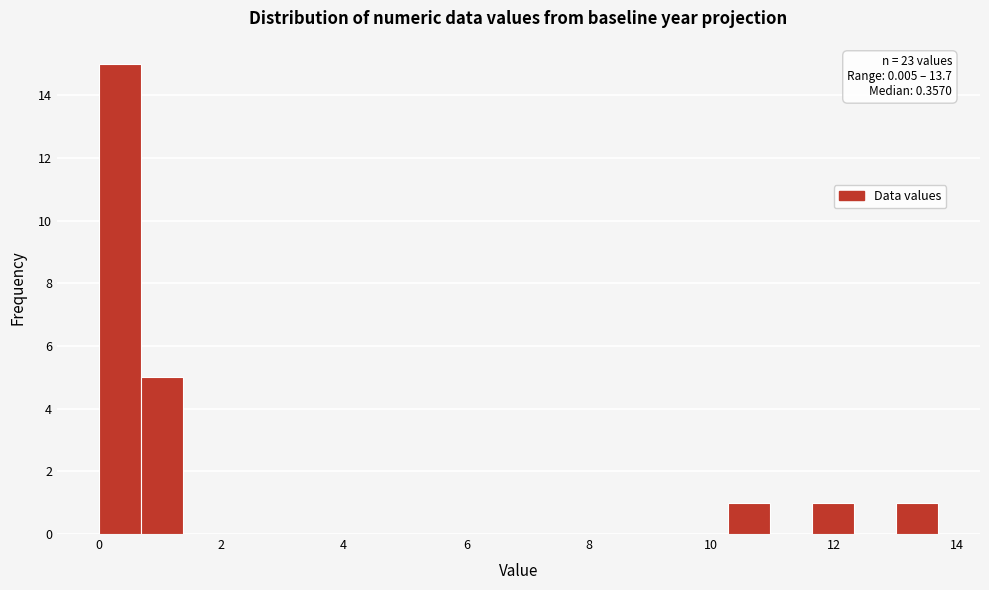

Around what value on the x-axis is the tallest bar? Give the approximate position of its centre, as read against the axis.

0.4